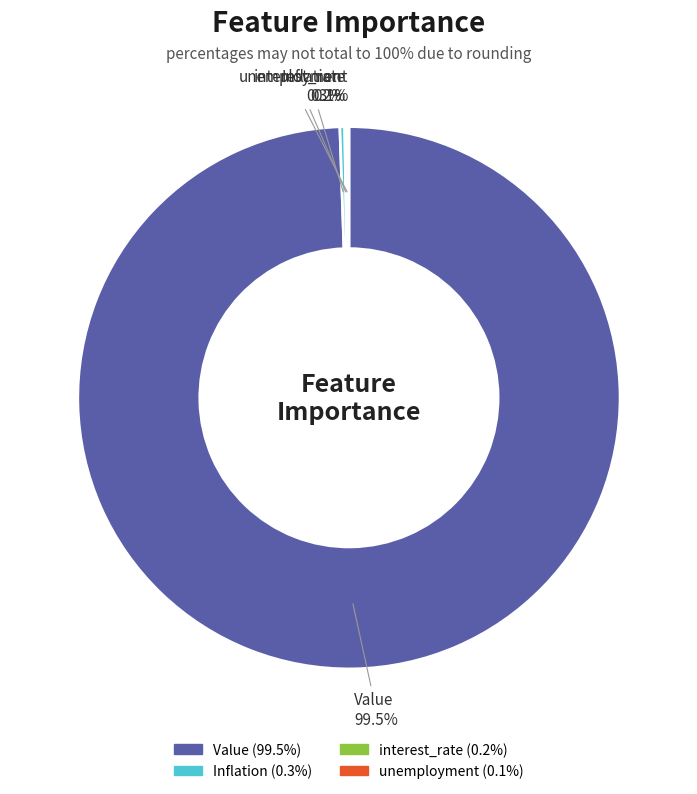

To the nearest percent, what is the difference between the largest and smallest slice percentages?

99%